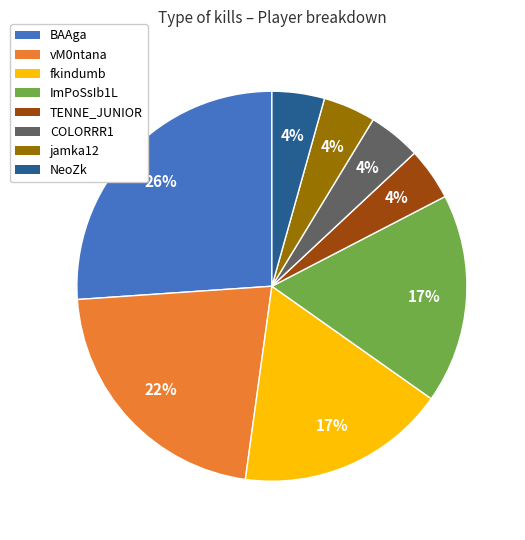

How many segments does this pie chart have?

8